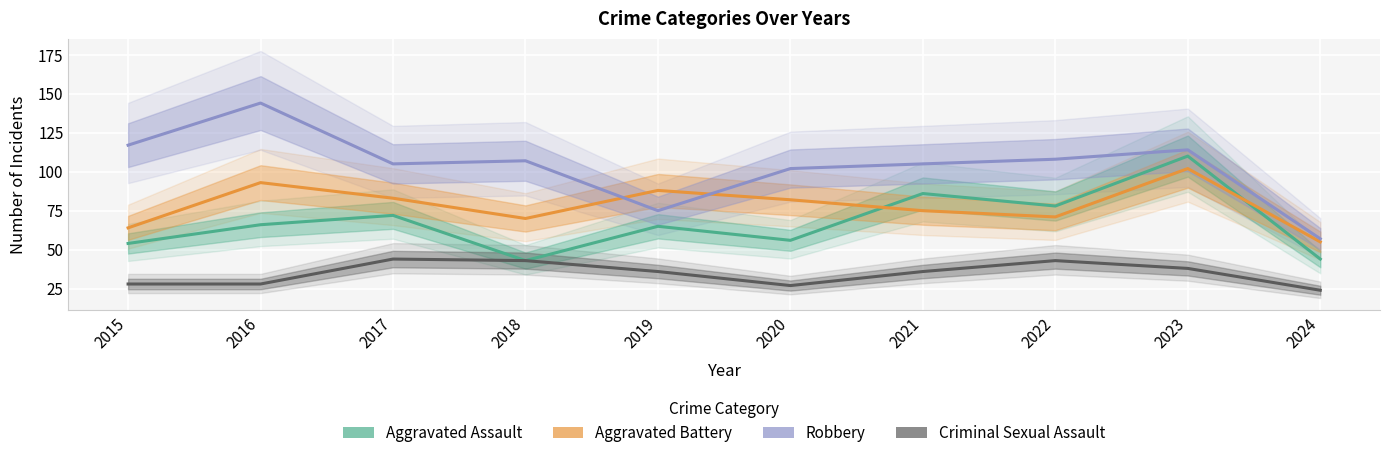

List the labels in order of Robbery value, smallest first.

2024, 2019, 2020, 2017, 2021, 2018, 2022, 2023, 2015, 2016